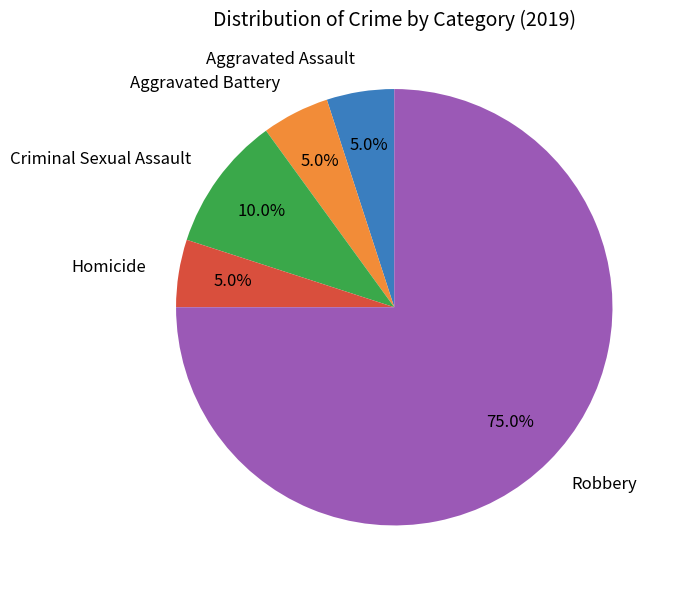

The Criminal Sexual Assault slice represents 10% of the pie. True or false?

True